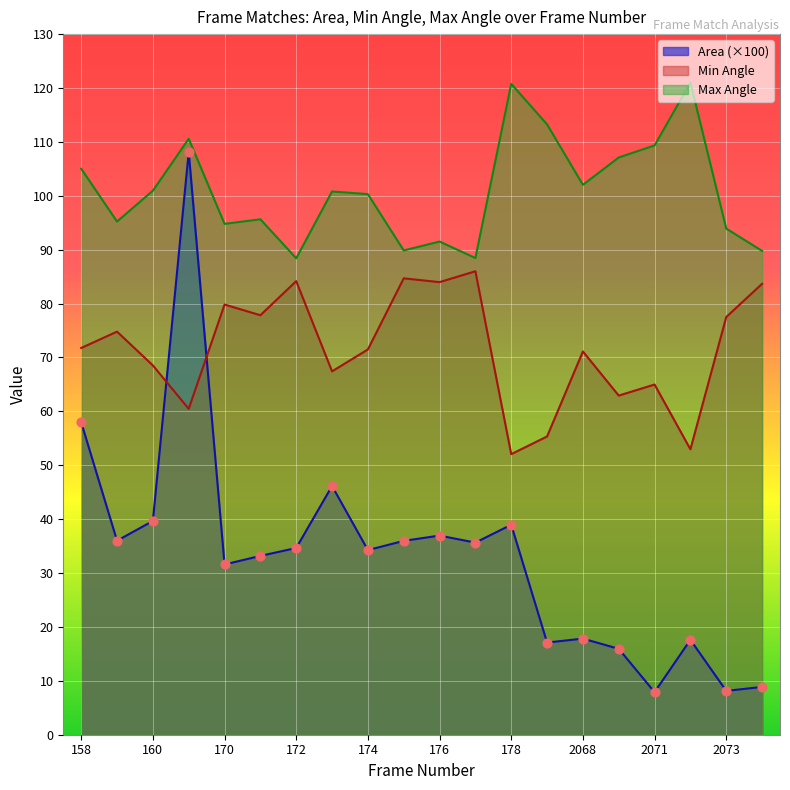

At which category is the sum across all series the highest?

161